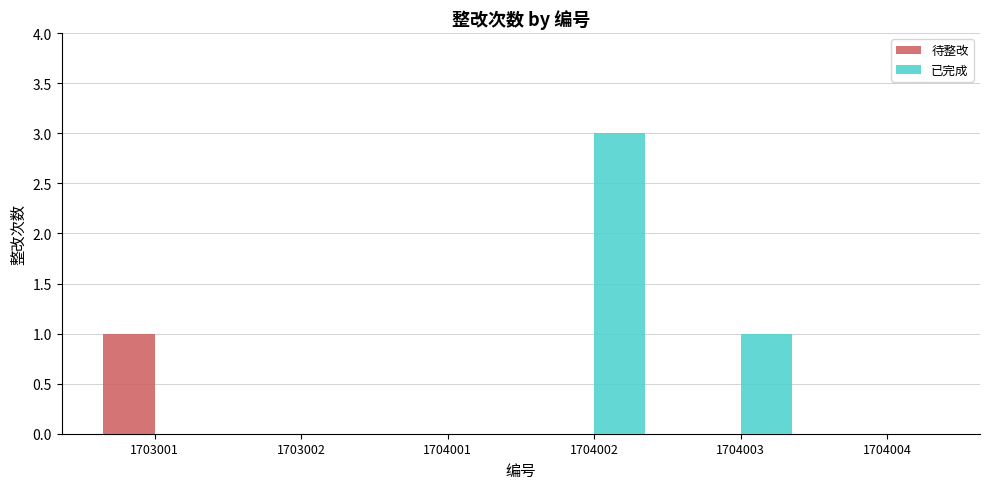

Reading right to left, extract all data points from this chart.

待整改: 1704004=0	1704003=0	1704002=0	1704001=0	1703002=0	1703001=1
已完成: 1704004=0	1704003=1	1704002=3	1704001=0	1703002=0	1703001=0